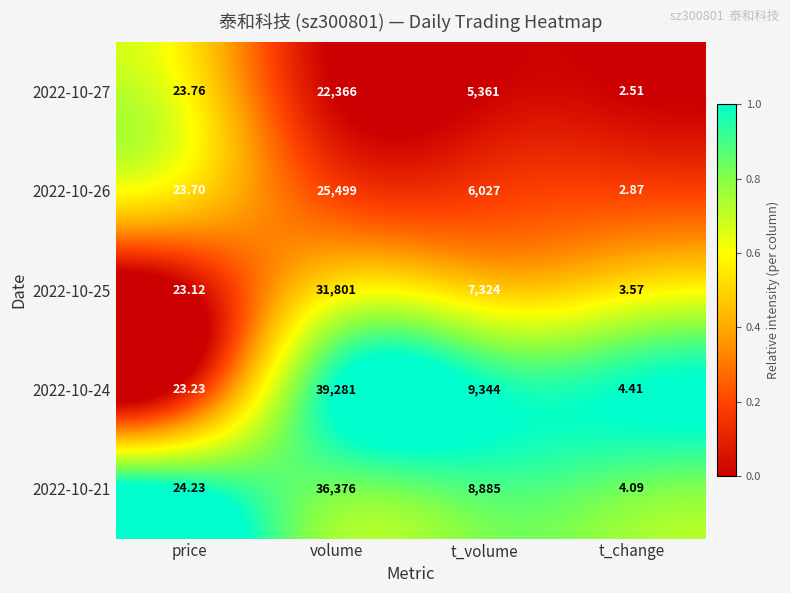

At which label is 2022-10-24 closest to 19642?

t_volume